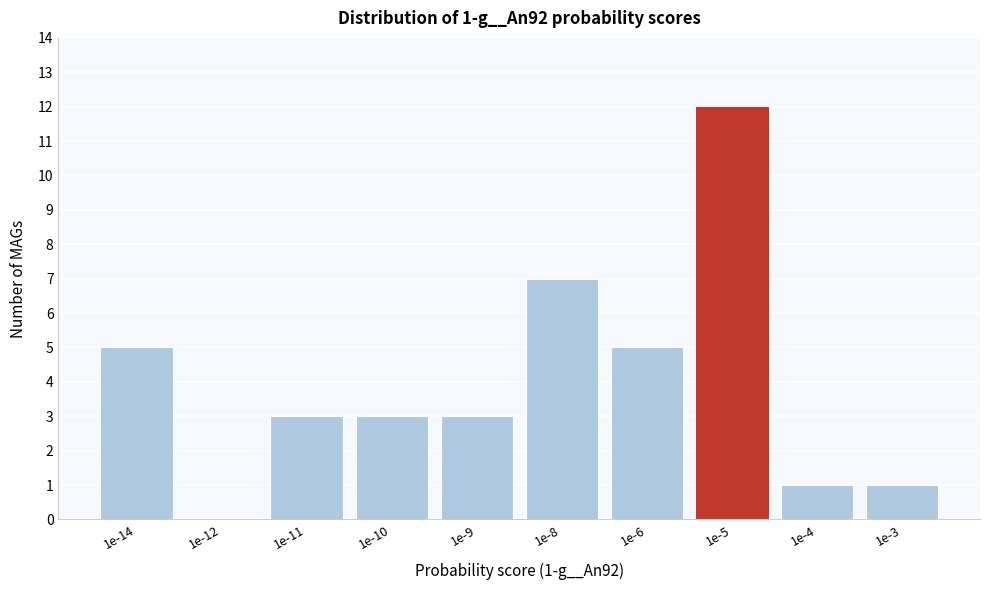

Reading right to left, what are all the values shown in this chart?

1e-3=1	1e-4=1	1e-5=12	1e-6=5	1e-8=7	1e-9=3	1e-10=3	1e-11=3	1e-12=0	1e-14=5